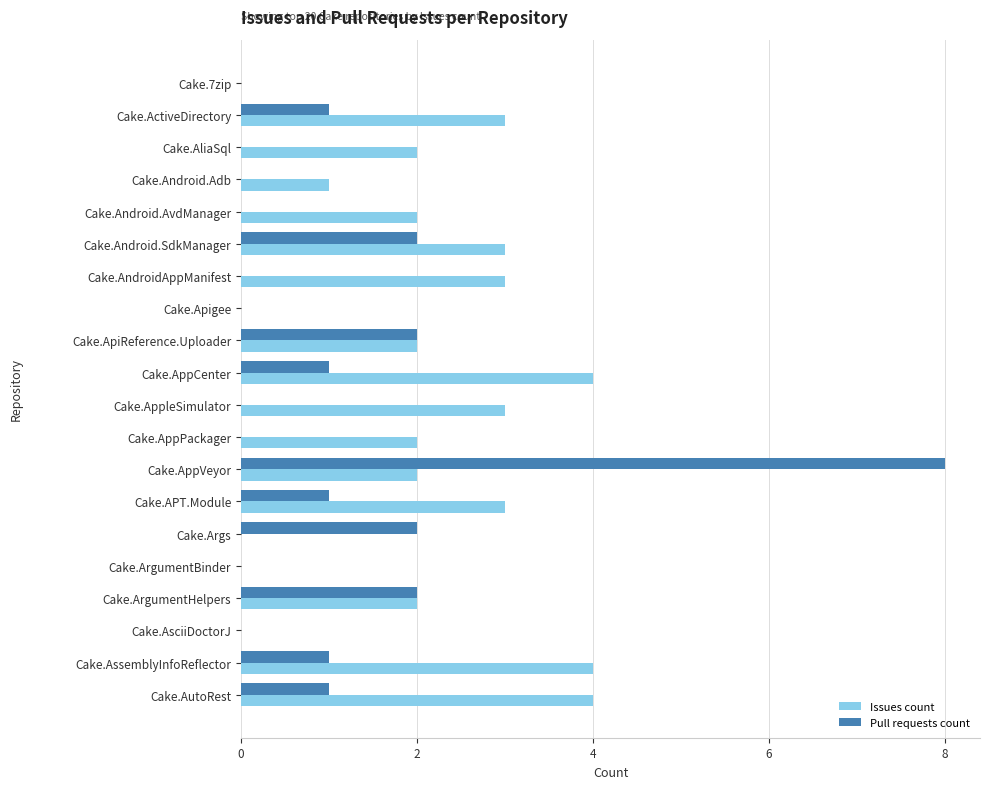

Between Cake.AndroidAppManifest and Cake.AsciiDoctorJ, which series saw the biggest shift?

Issues count